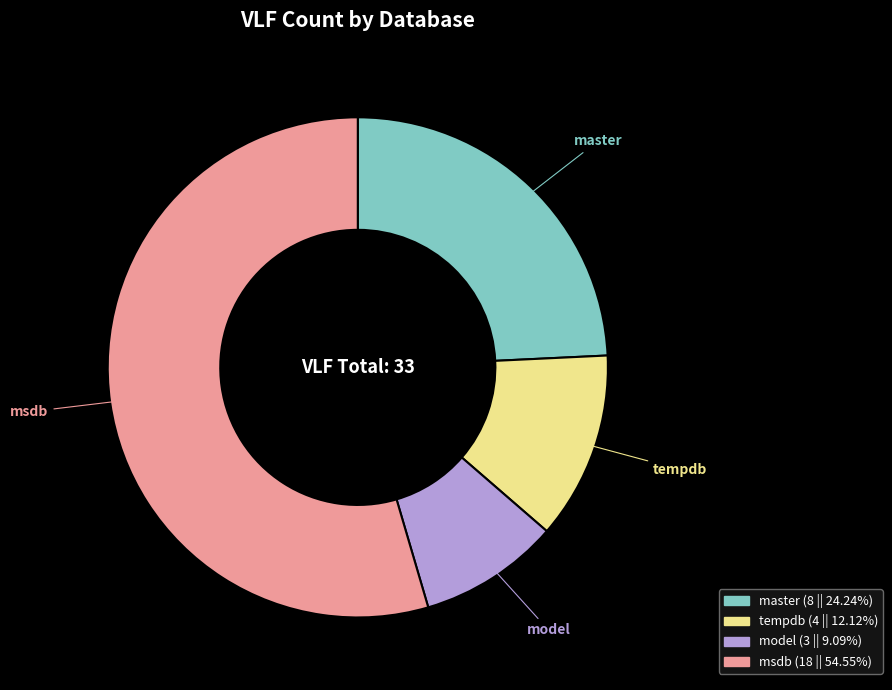

Is the sum of msdb and tempdb greater than half?

Yes